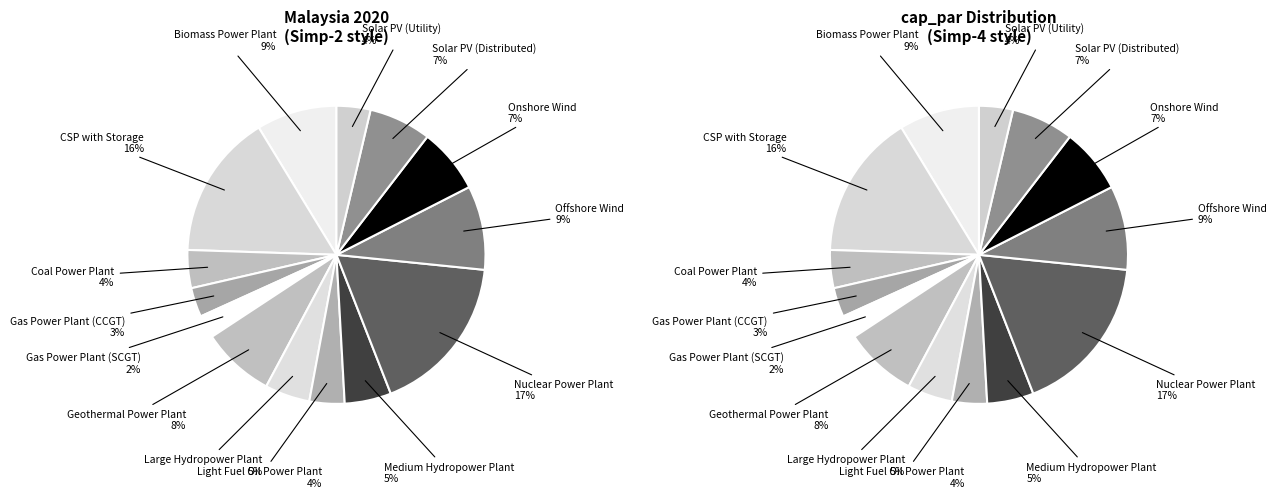

Do Medium Hydropower Plant and Light Fuel Oil Power Plant together represent more than half of the pie?

No